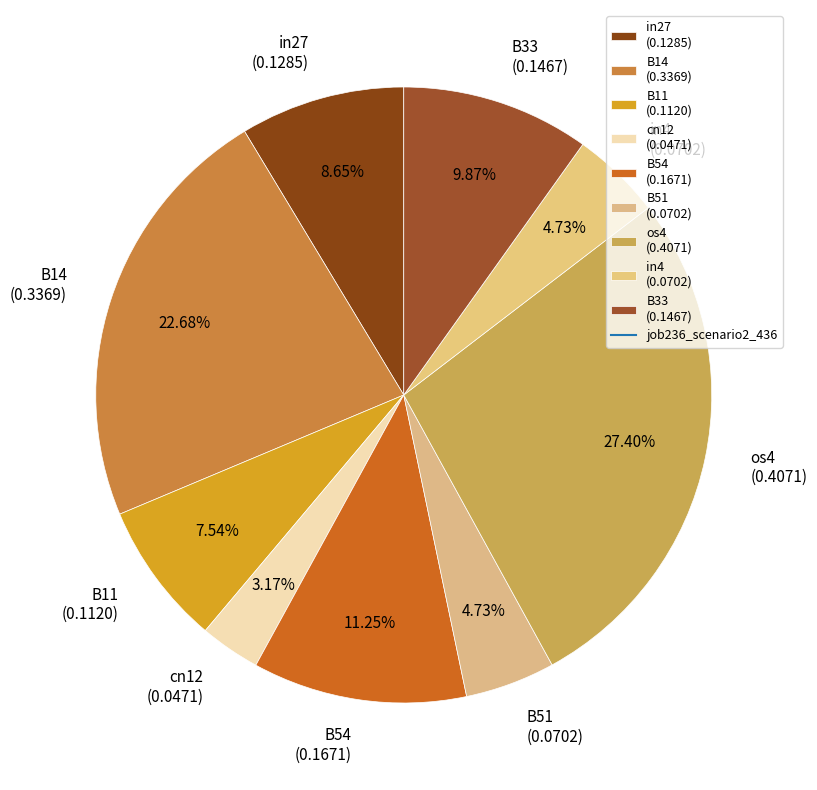

True or false: in4 accounts for 5% of the total.

True